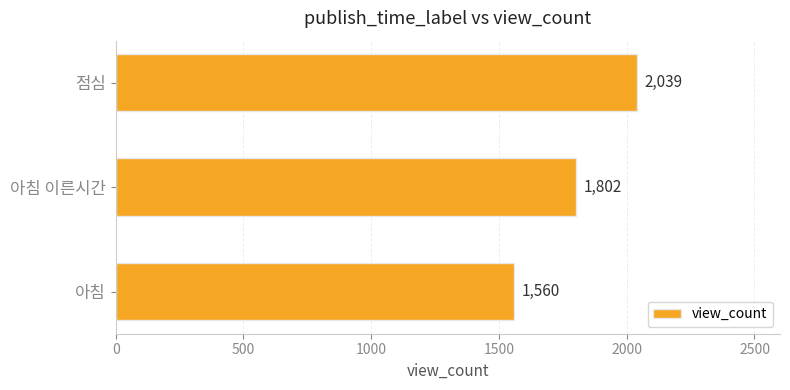

What is the ratio of the value at 아침 이른시간 to the value at 아침?

1.2